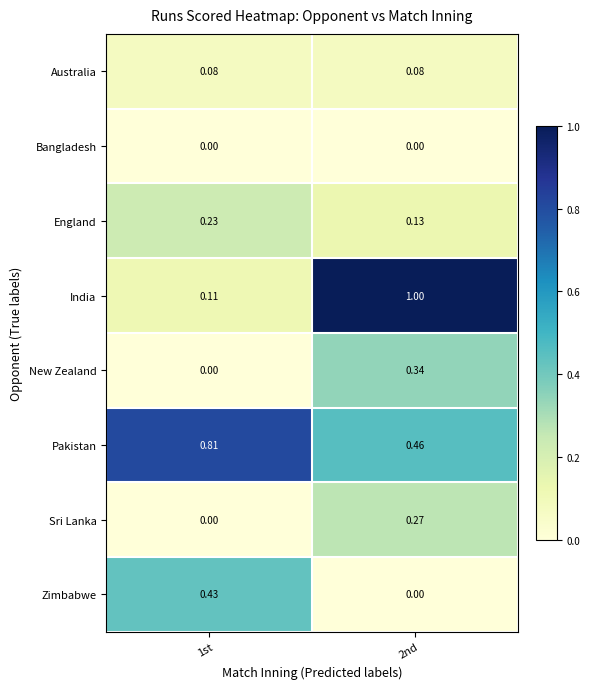

Which series changed the most between 1st and 2nd?

India